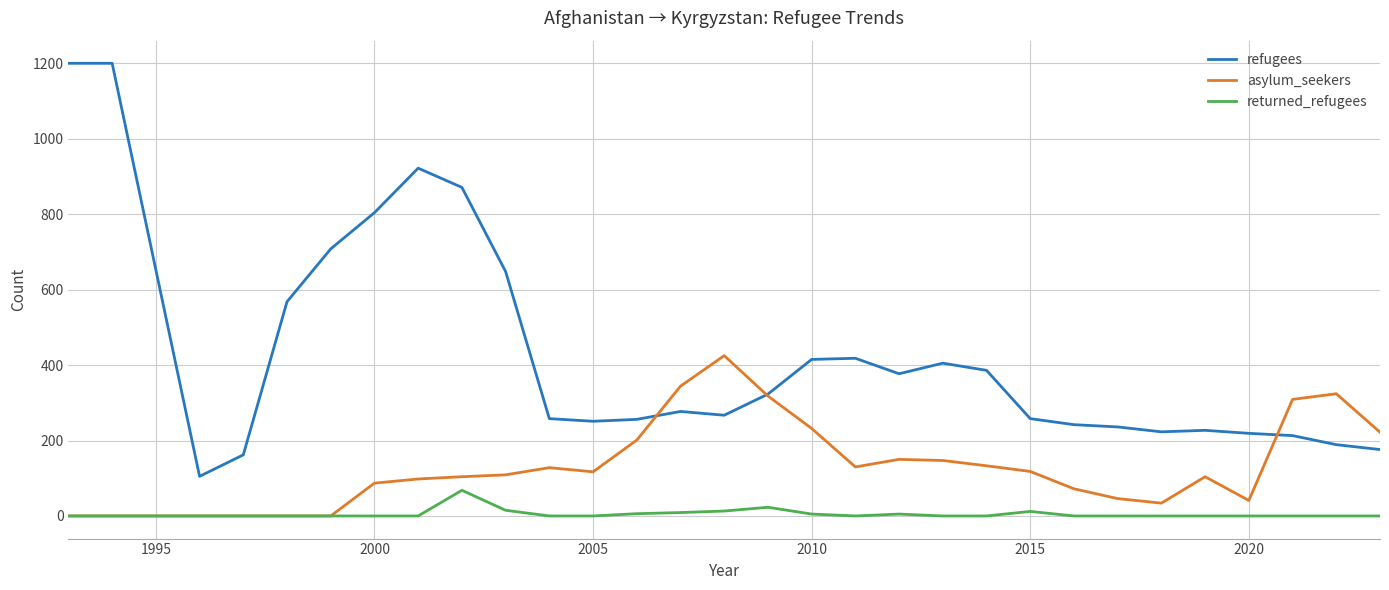

Which series has the widest spread of values?

refugees